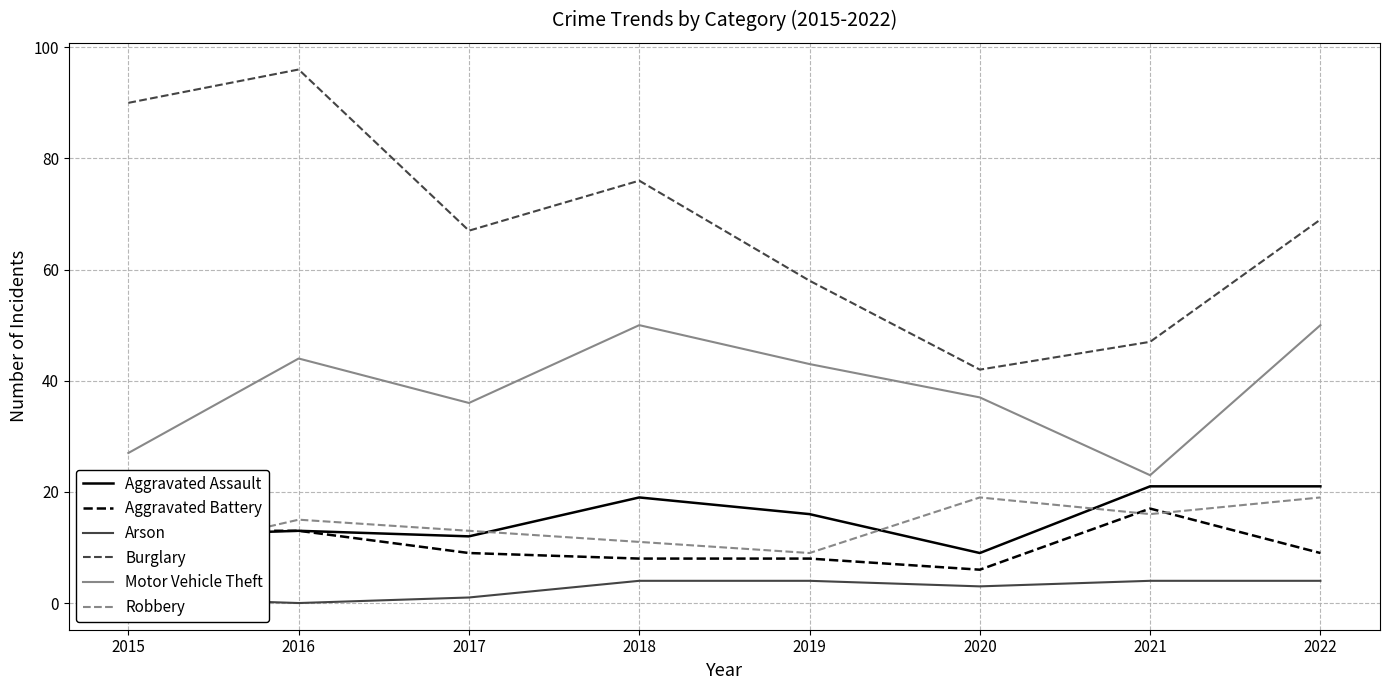

Which series has the largest total across all categories?

Burglary